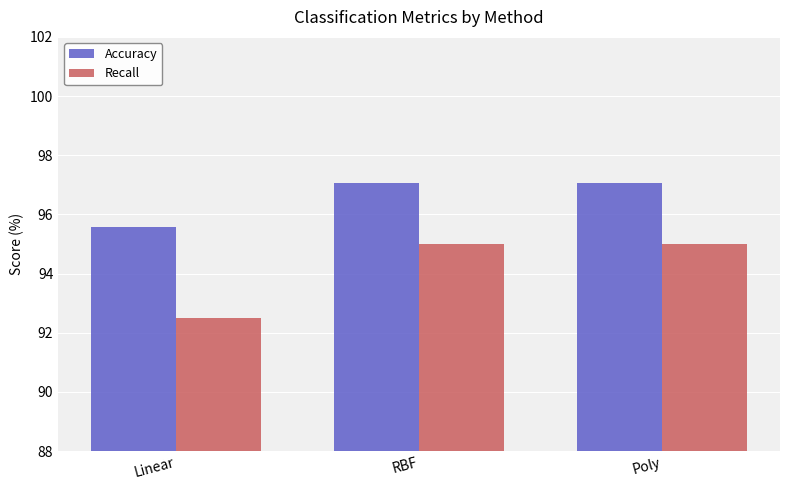

Count the Recall values in the range 92 to 95.

3